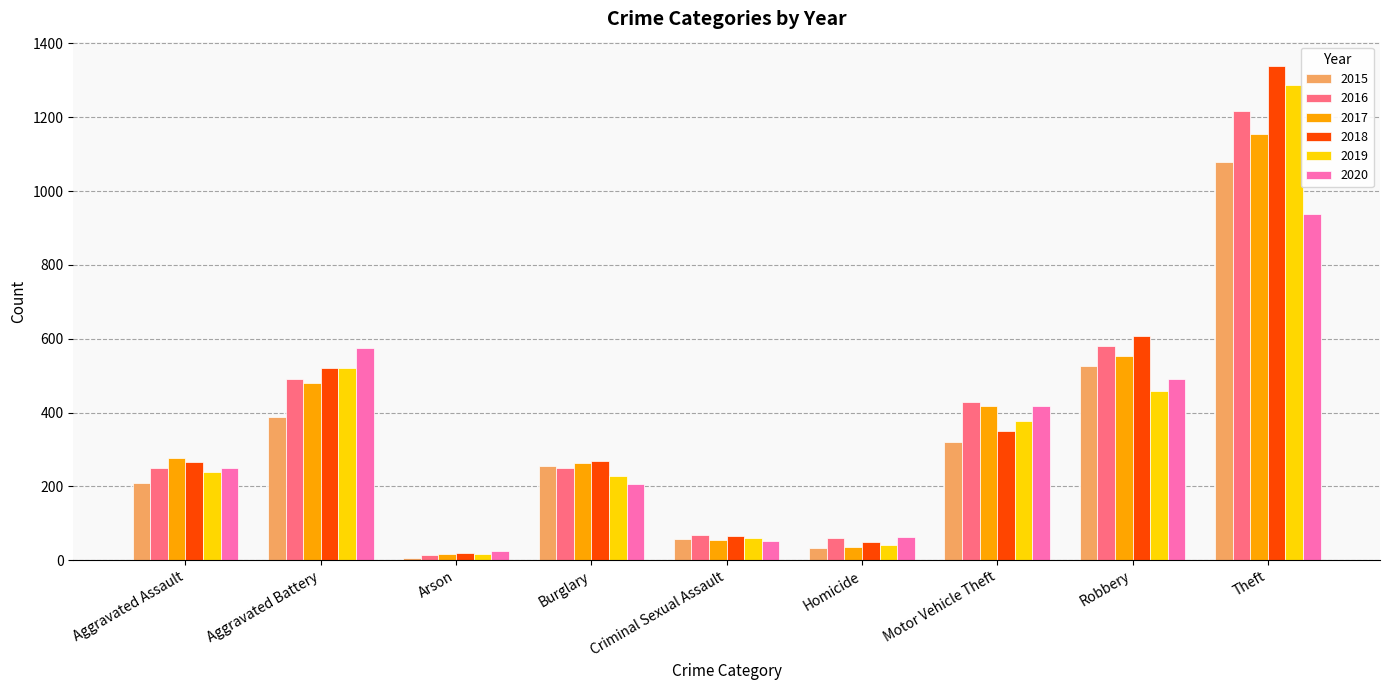

What is the highest value of the 2017 series?

1155